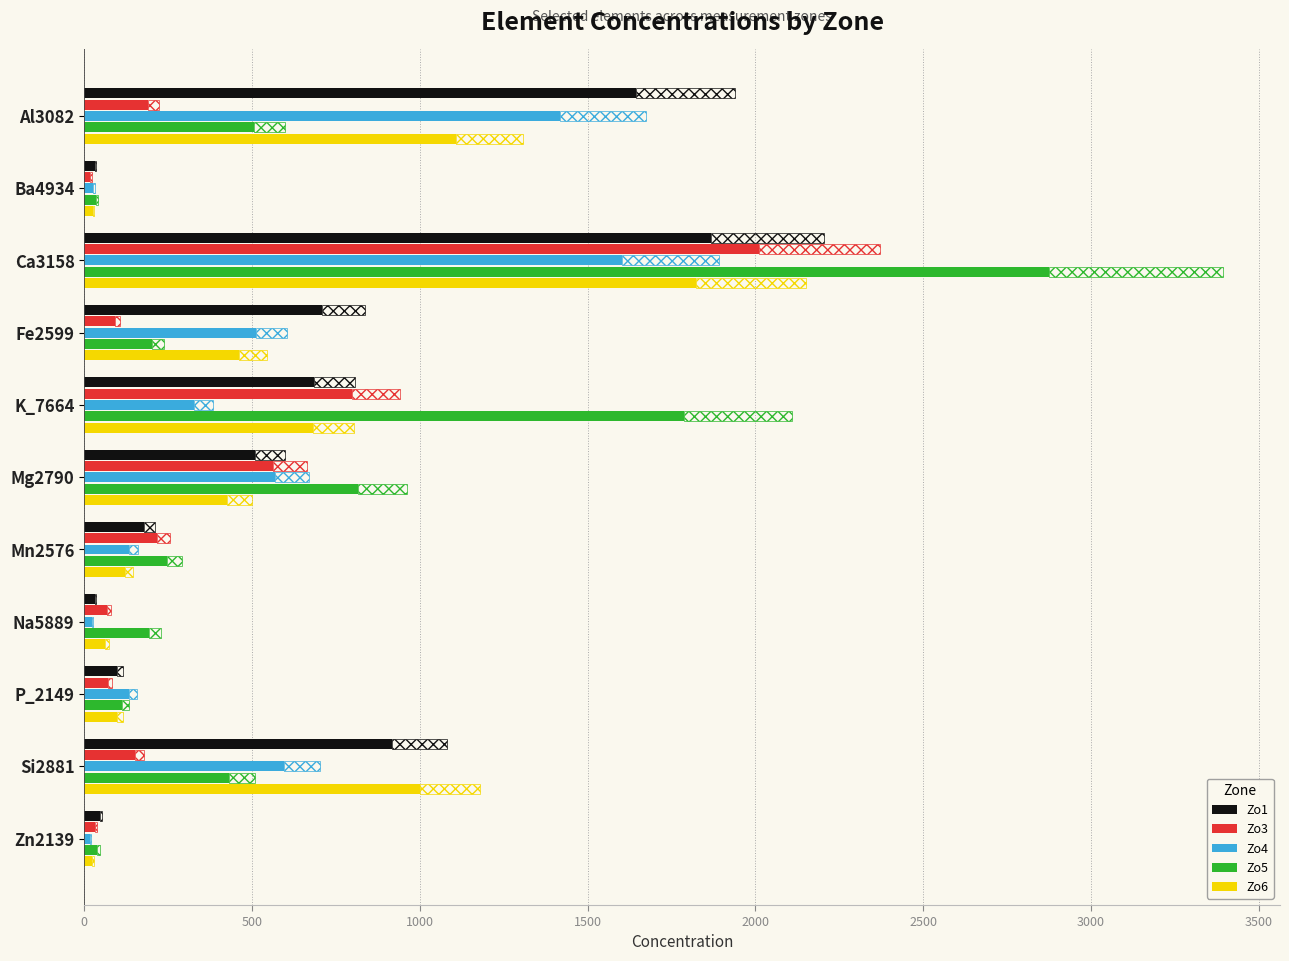

What is the difference between the second highest and minimum values in the Zo5 series?

1753.6